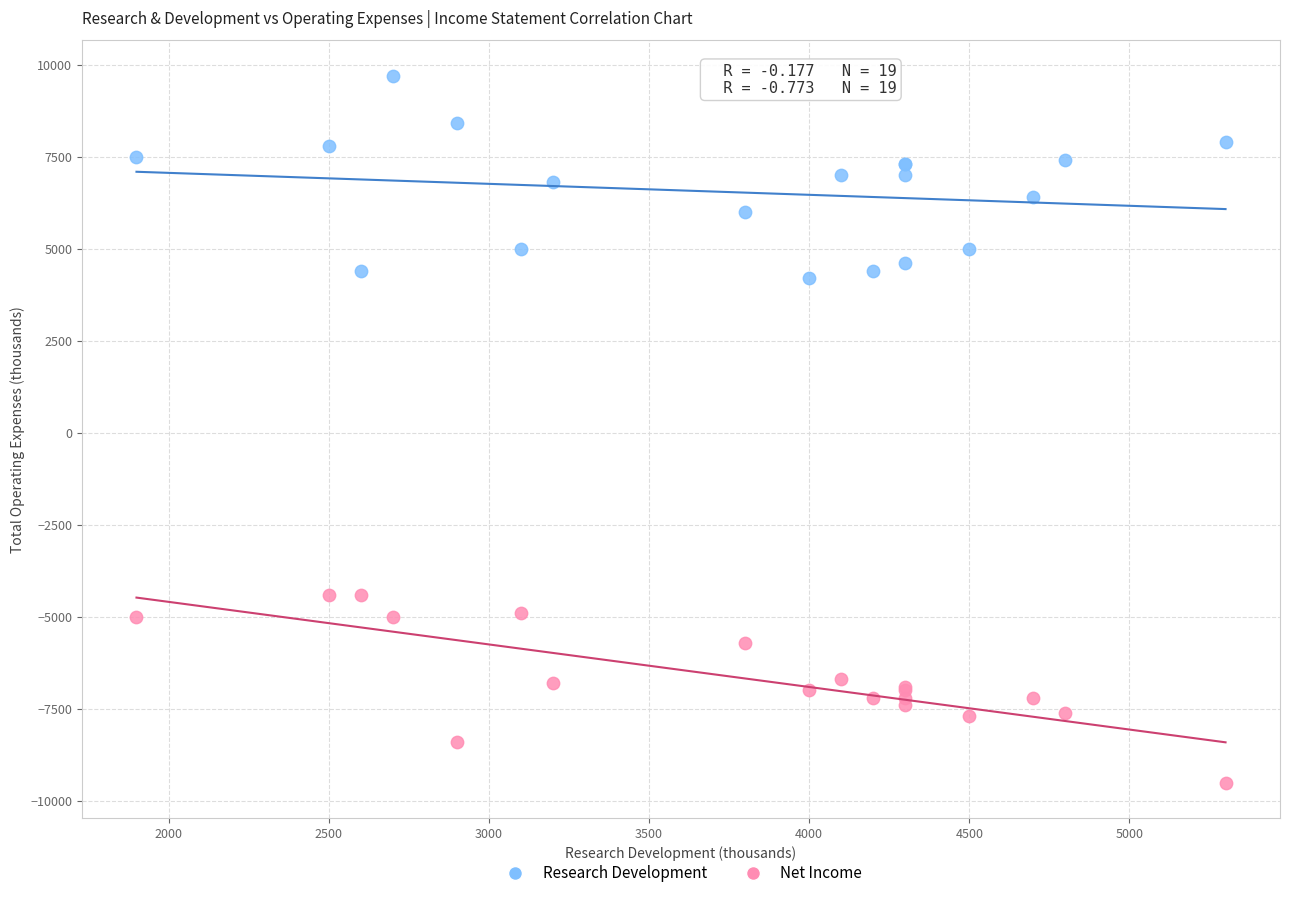

Which series reaches the maximum Y coordinate?

Research Development